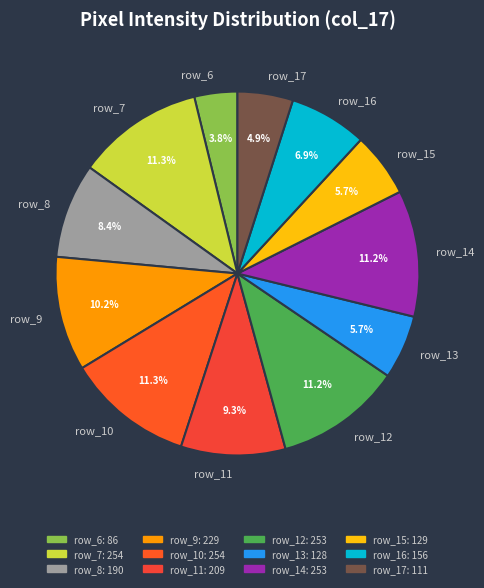

Count the number of slices in the pie.

12